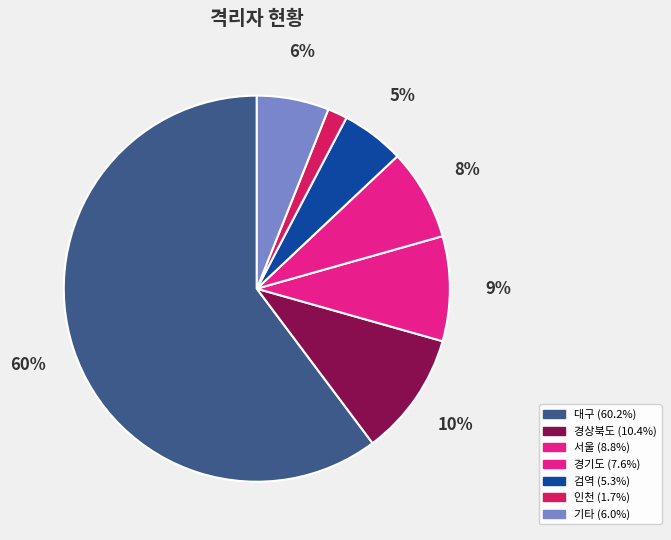

Count the number of slices in the pie.

7